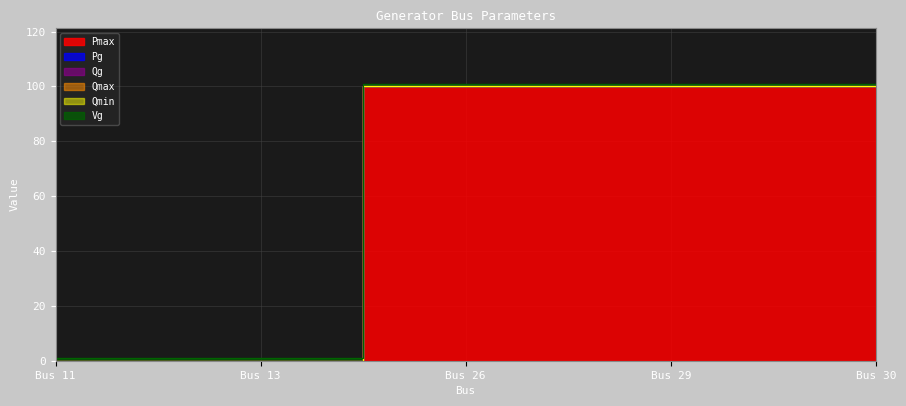

How many lines are shown in the chart?

6